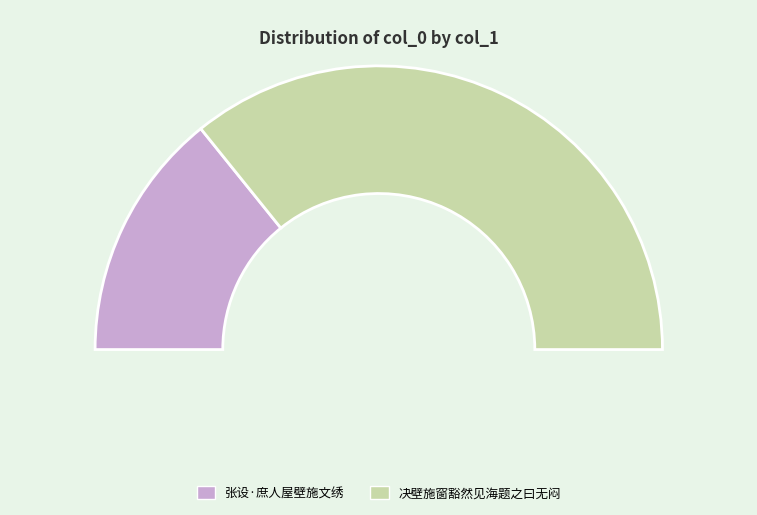

Is it true that 决壁施窗豁然见海题之曰无闷 is 65% of the pie?

False